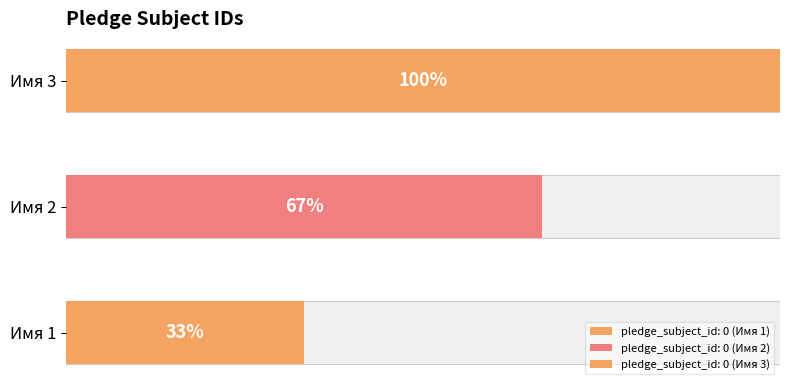

Between Имя 2 and Имя 1, which is larger?

Имя 2